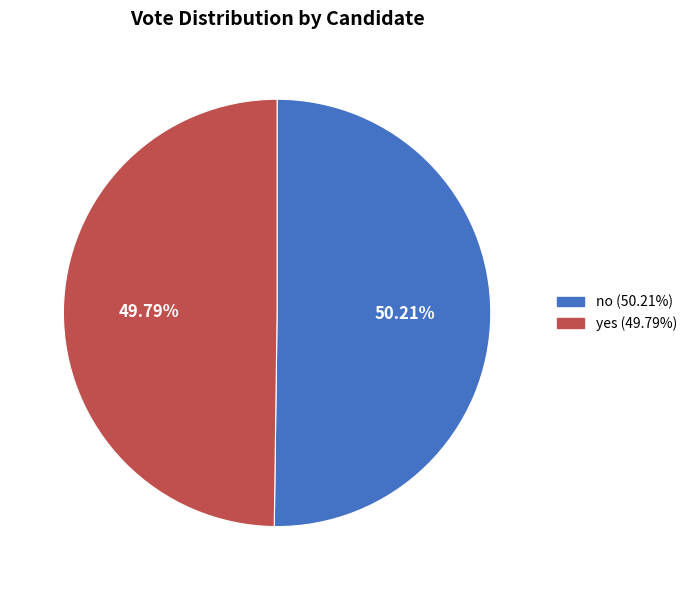

The yes slice represents 50% of the pie. True or false?

True